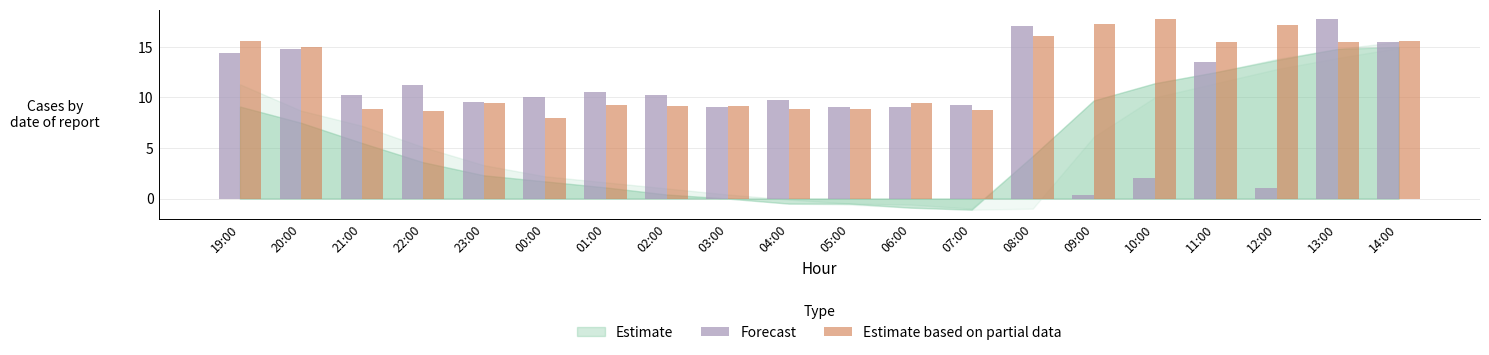

What is the greatest value displayed?

17.8